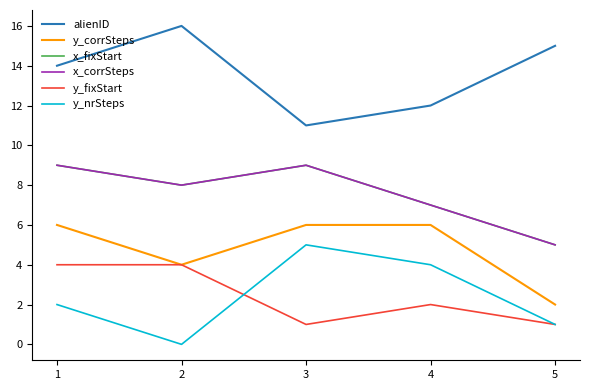

The x_fixStart series shows 12 at 4. True or false?

False